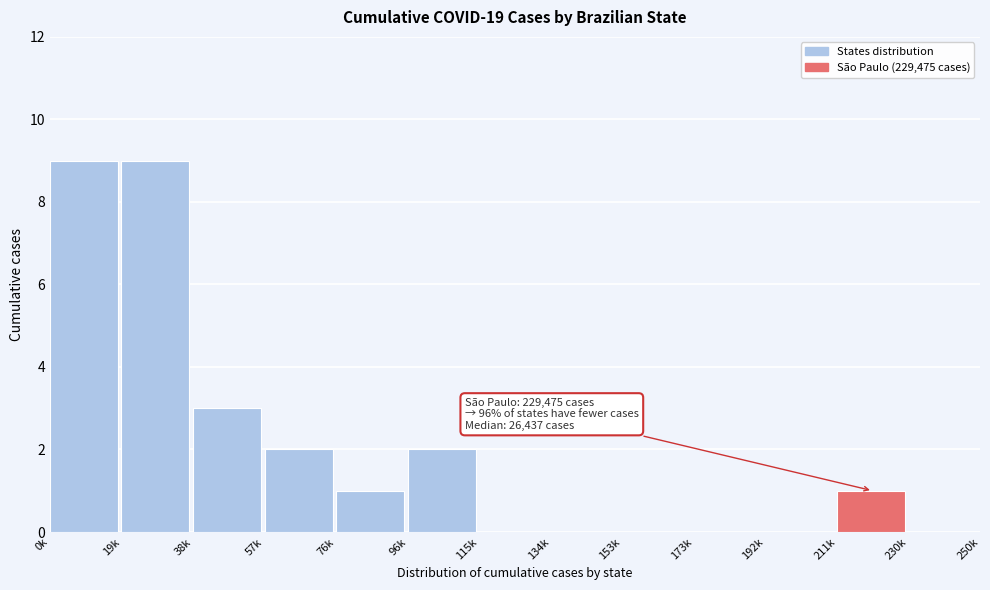

Reading right to left, list all the values displayed in this chart.

230k=0	211k=1	192k=0	173k=0	153k=0	134k=0	115k=0	96k=2	76k=1	57k=2	38k=3	19k=9	0k=9